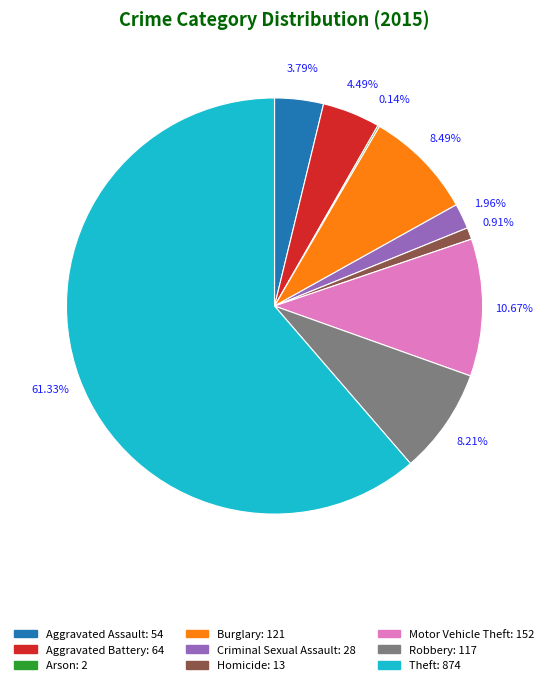

Which has a higher value, Motor Vehicle Theft or Aggravated Assault?

Motor Vehicle Theft